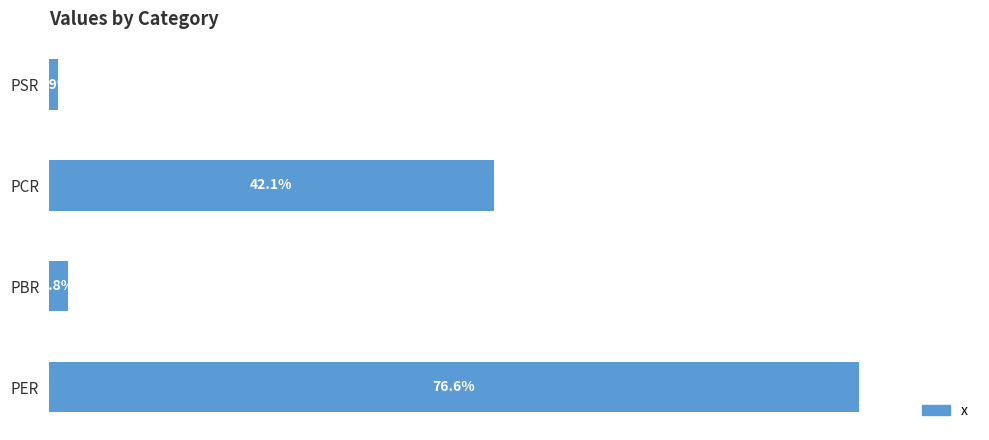

Which label corresponds to the smallest value in the chart?

PSR